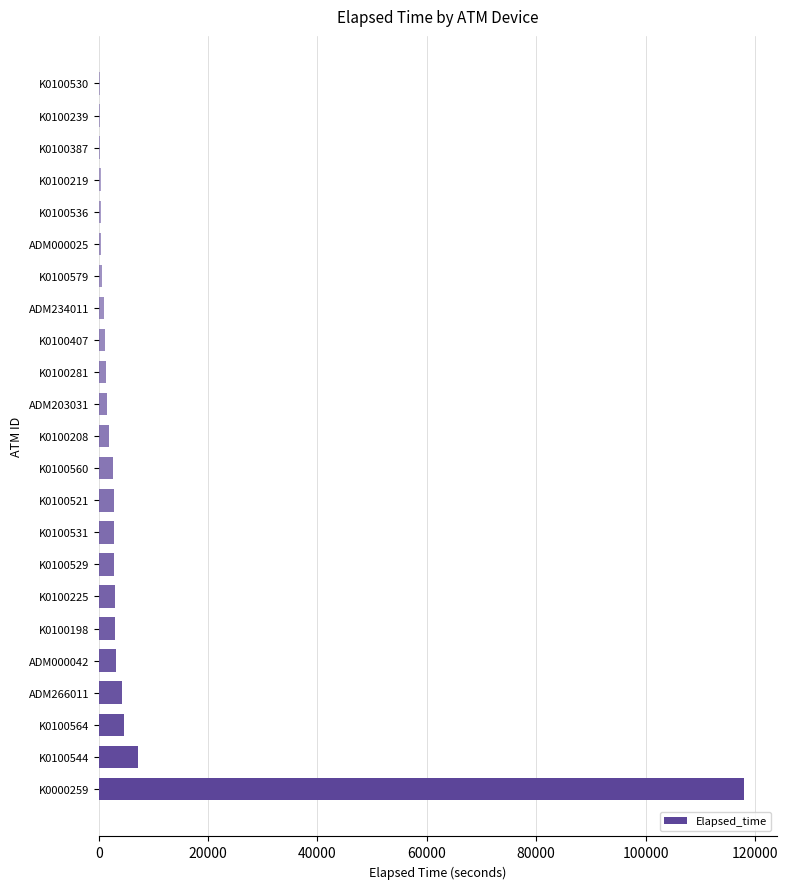

Where is the data nearest to the value 59174?

K0100544